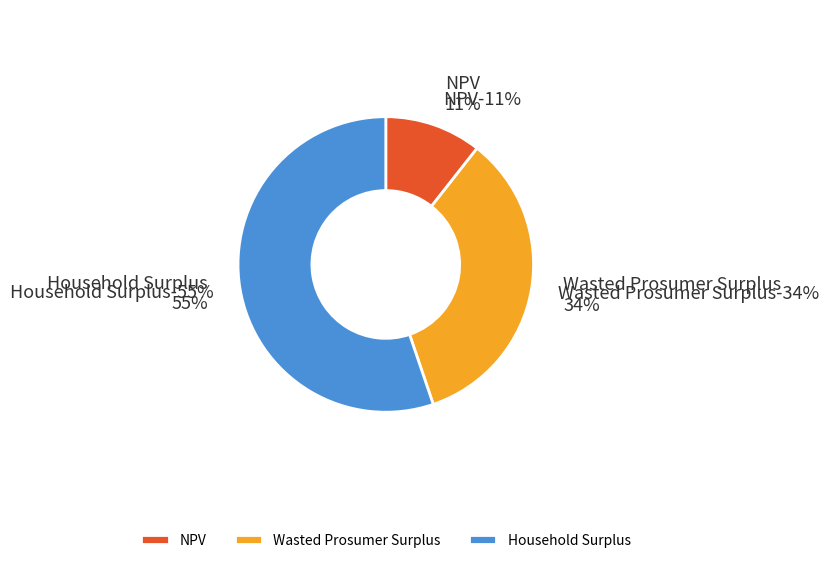

To the nearest percent, what is the average slice percentage?

33%